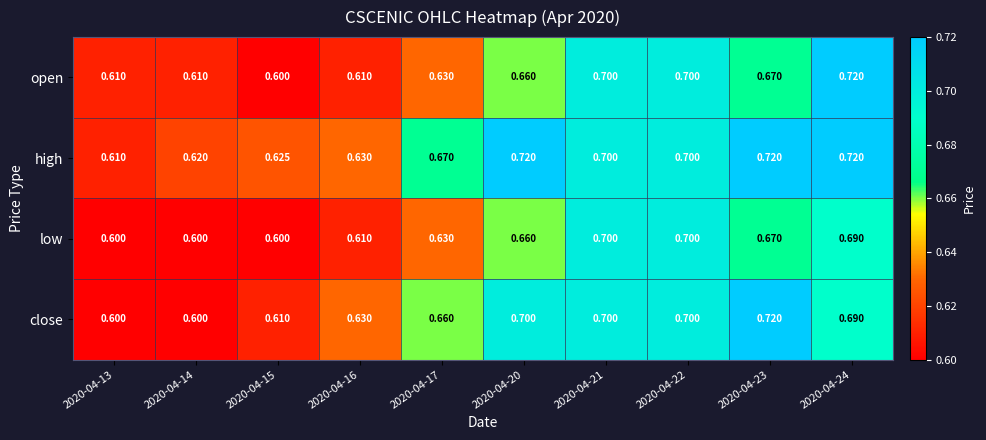

Which series has the largest total across all categories?

high